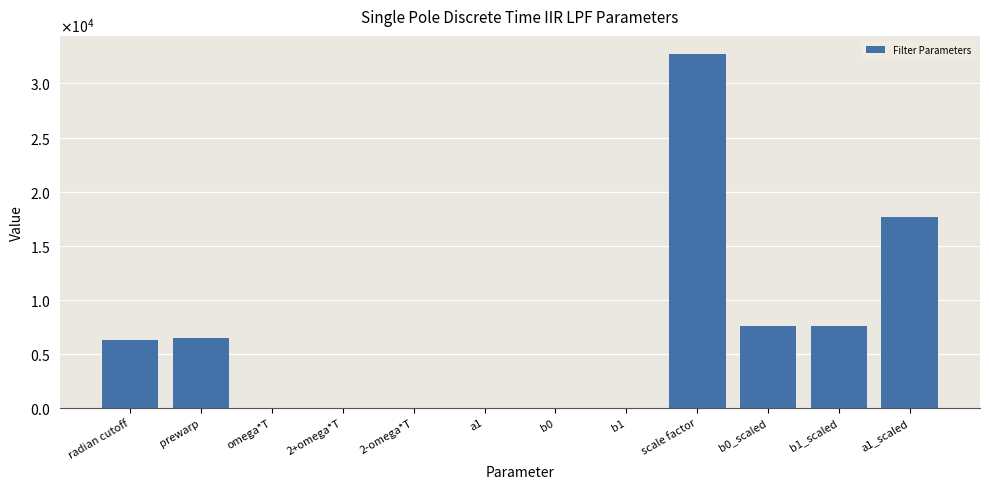

Reading left to right, transcribe all the data shown in this chart.

radian cutoff=6283.2	prewarp=6466.6	omega*T=0.6	2+omega*T=2.6	2-omega*T=1.4	a1=0.5	b0=0.2	b1=0.2	scale factor=32768.0	b0_scaled=7550.0	b1_scaled=7550.0	a1_scaled=17668.0